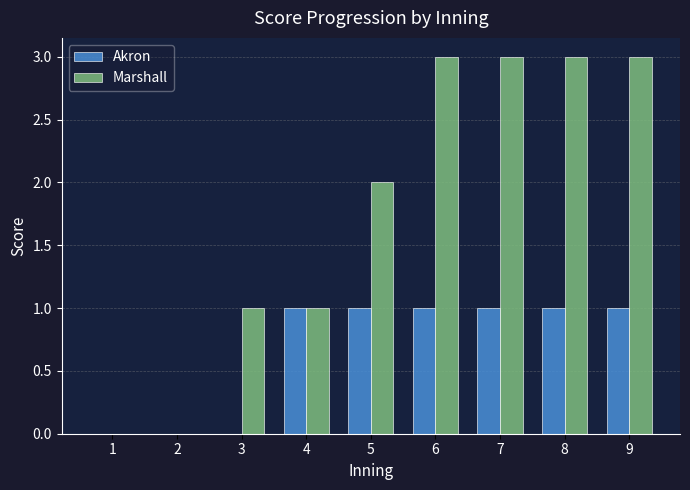

The value of Akron at 6 is 1. True or false?

True